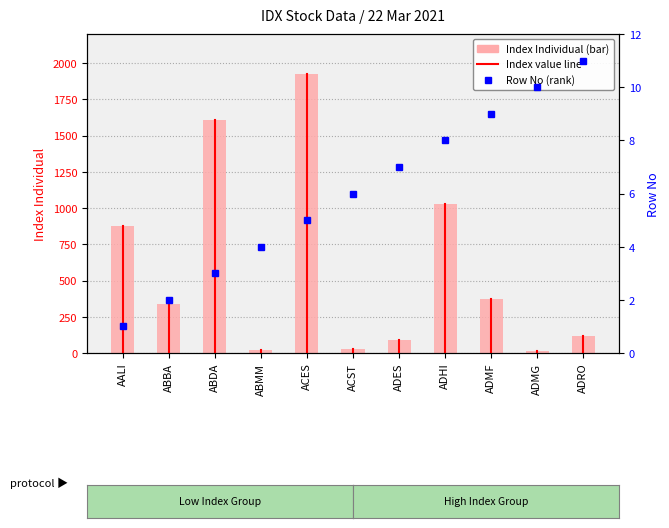

Are the bars horizontal?

No